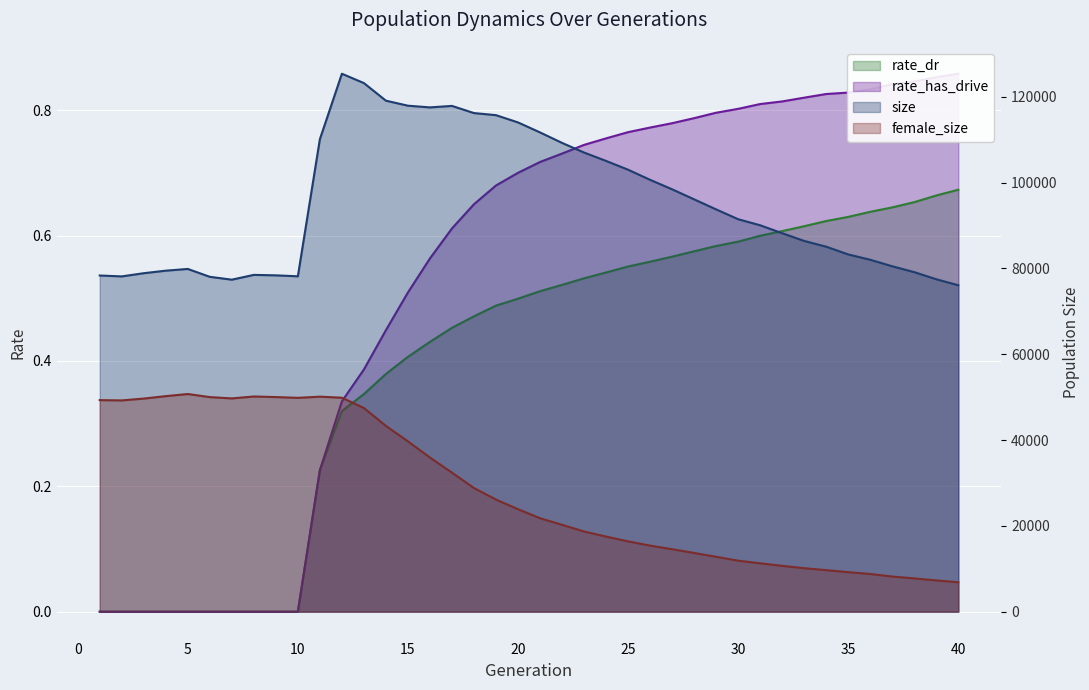

True or false: rate_dr and rate_has_drive cross at least once.

False